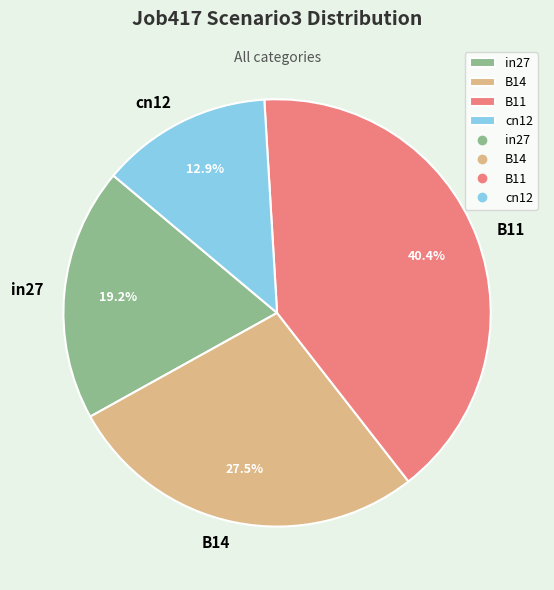

Rank the categories by value from lowest to highest.

cn12, in27, B14, B11